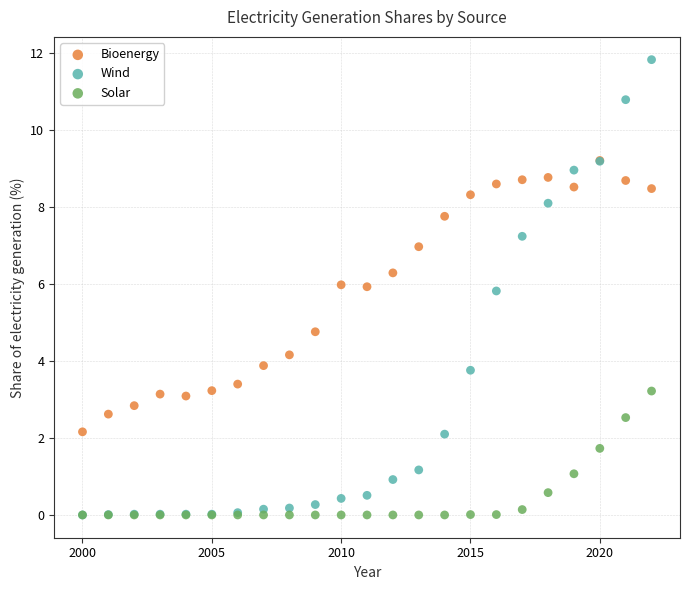

In the Wind series, what Y value is closest to 5?

5.8